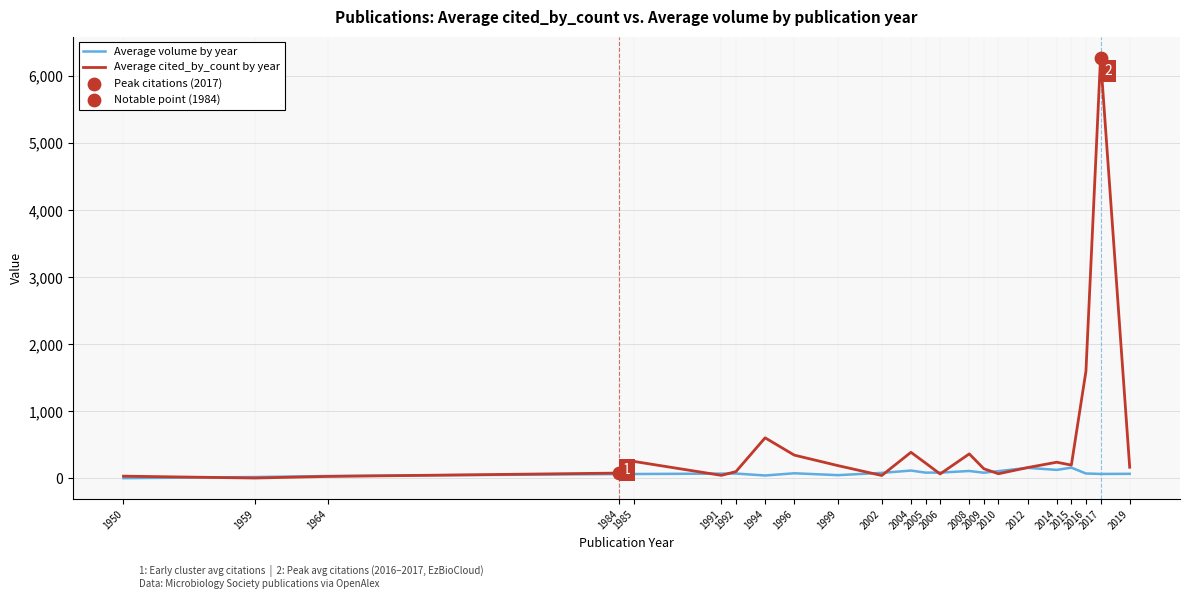

At which category is the sum across all series the highest?

2017